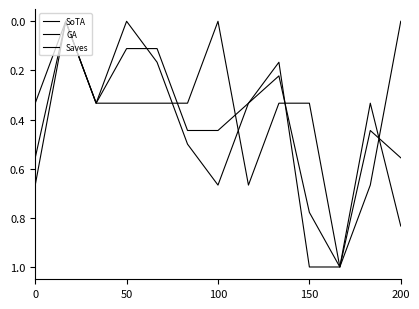

Between which two adjacent categories do Saves and SoTA first intersect?

150 and 200